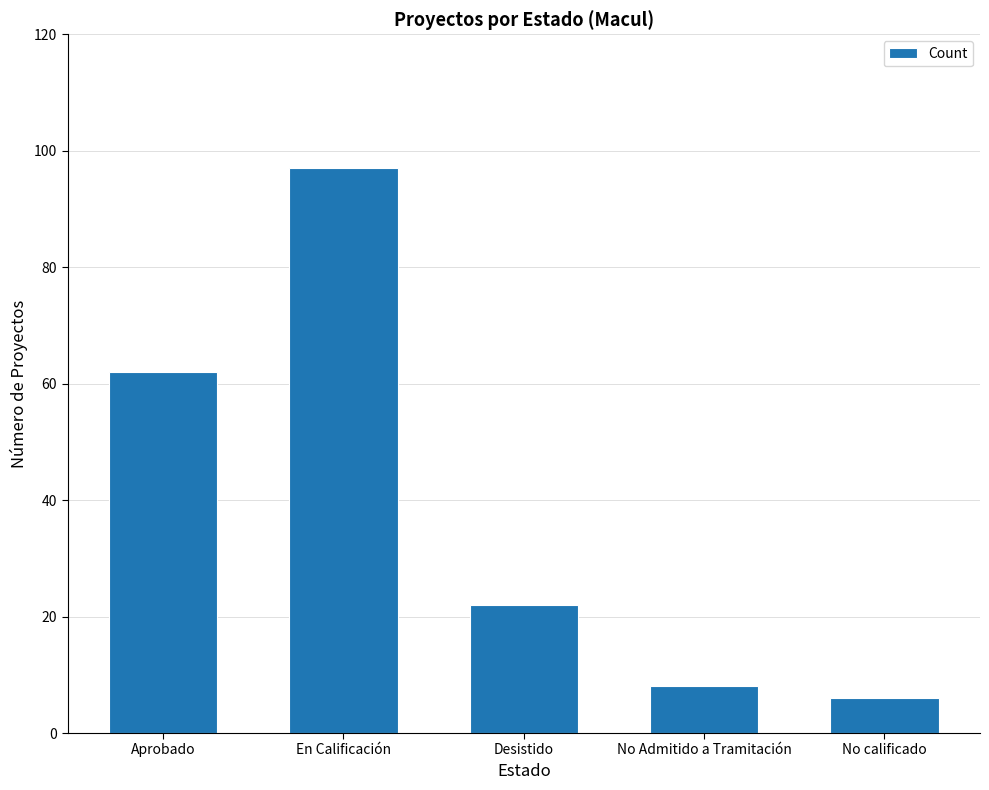

Rank the categories by value from lowest to highest.

No calificado, No Admitido a Tramitación, Desistido, Aprobado, En Calificación